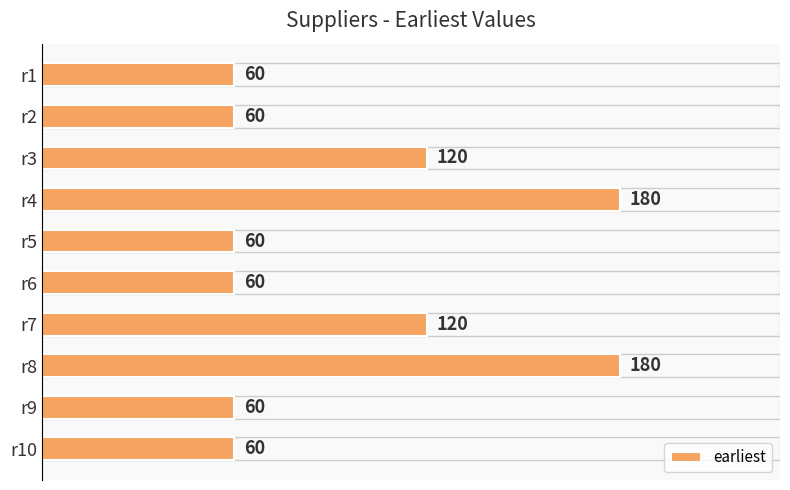

What is the difference between the second highest and minimum values?

120